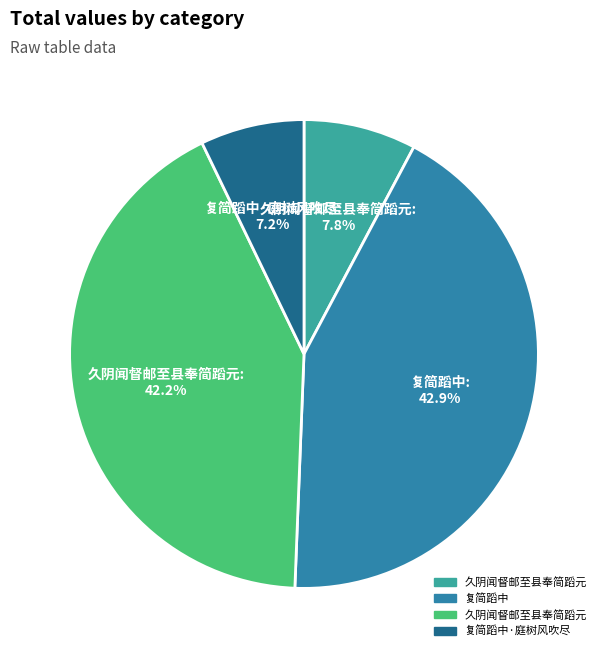

Is there a majority slice in this chart?

No